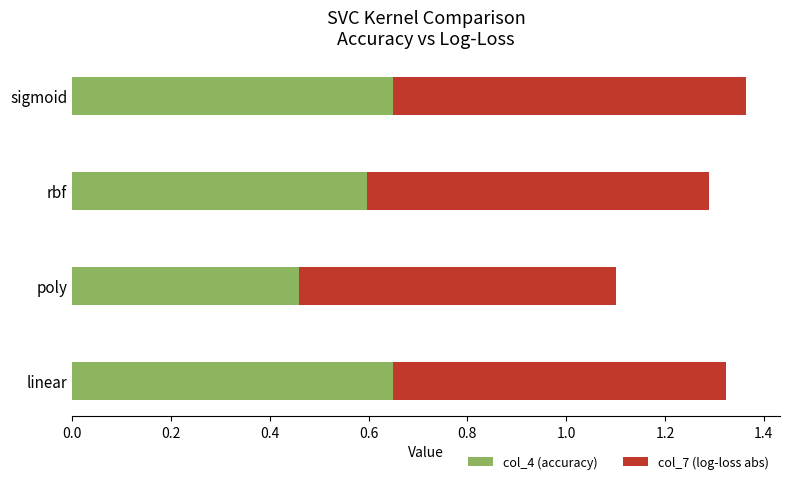

Where is col_4 (accuracy) nearest to the value 0?

poly